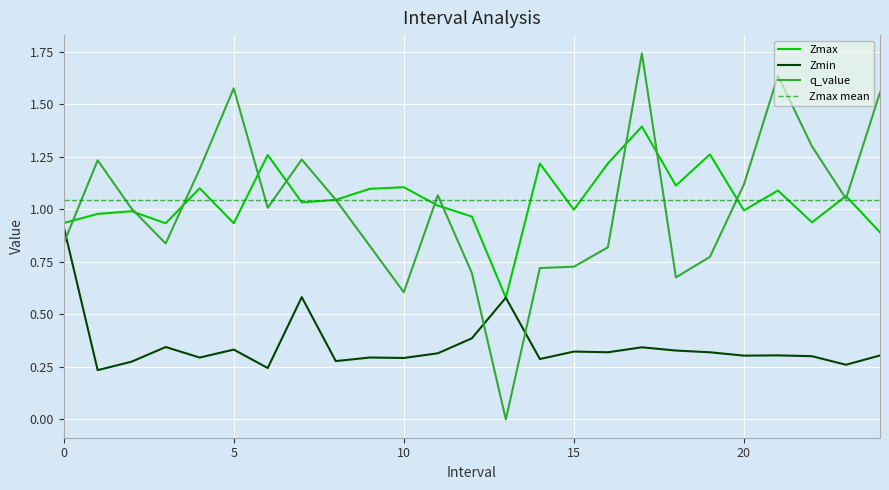

What is the difference between the q_value values at 23.0 and 13.0?

1.1